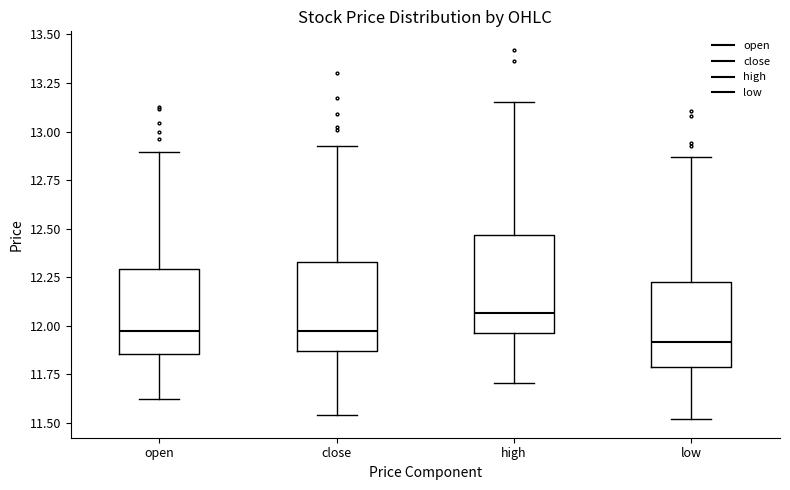

Which box's median line is the lowest?

low